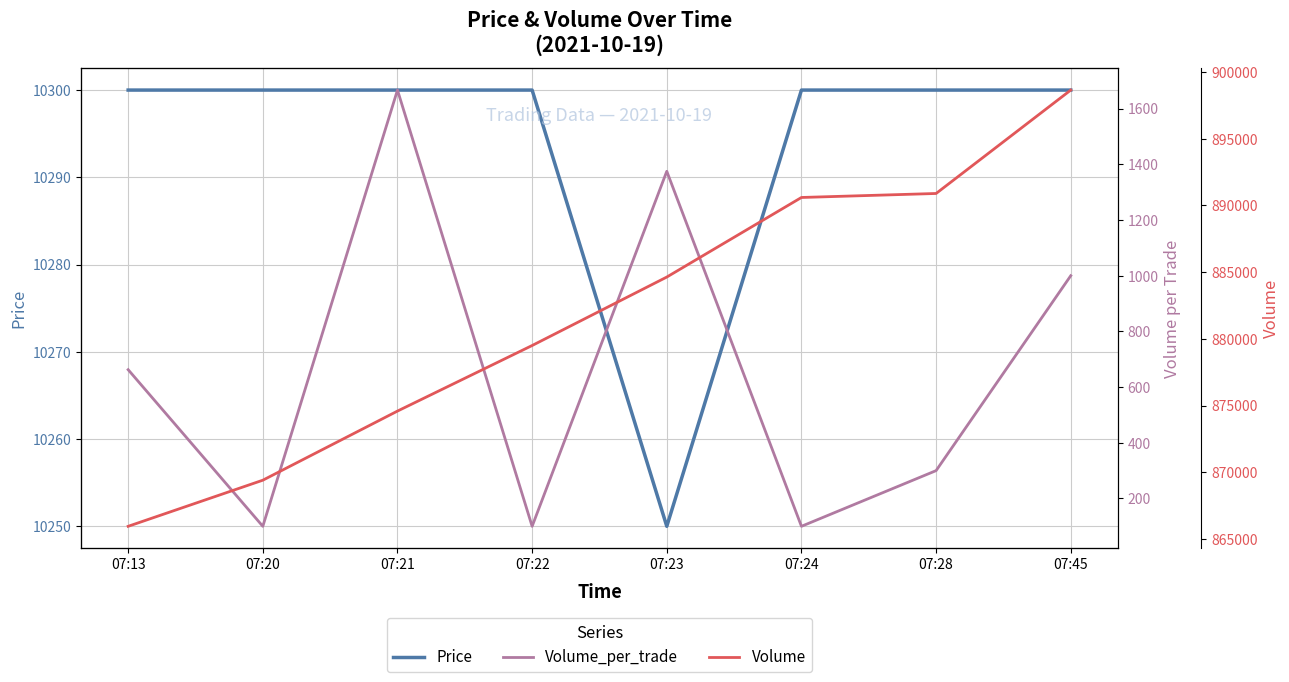

Which has a higher value, 07:21 or 07:45?

07:21